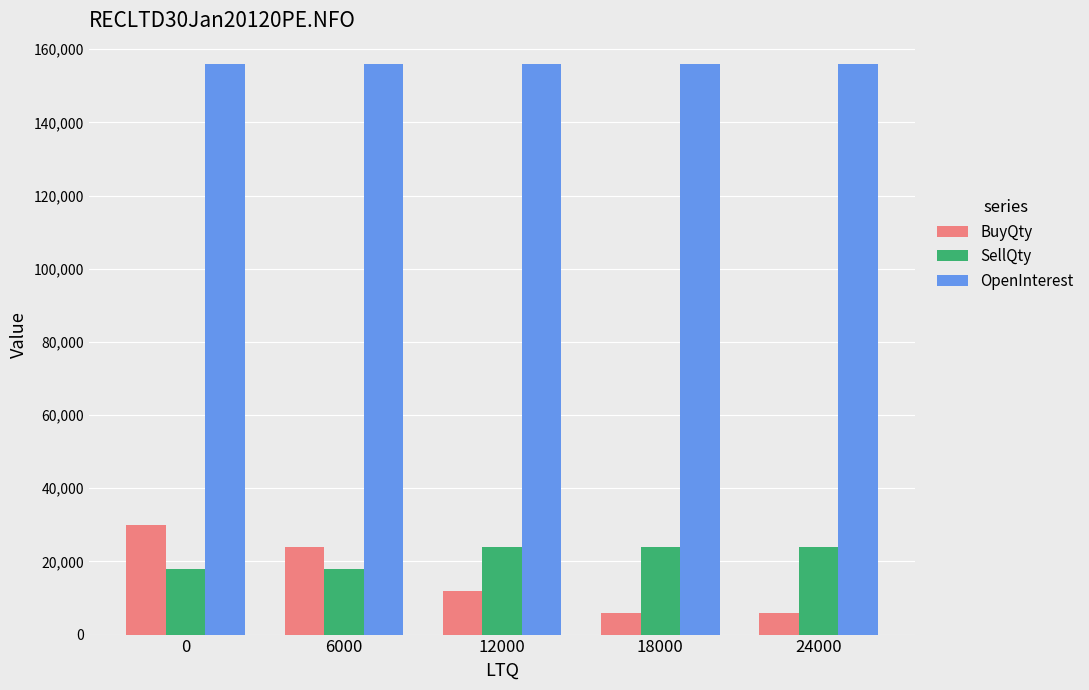

What is the spread (max minus min) of values at 12000?

144000